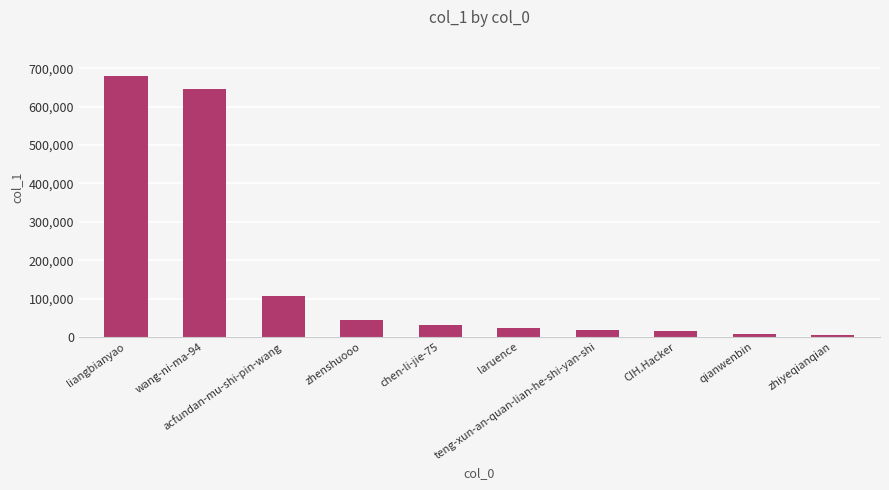

Which has a higher value, acfundan-mu-shi-pin-wang or teng-xun-an-quan-lian-he-shi-yan-shi?

acfundan-mu-shi-pin-wang